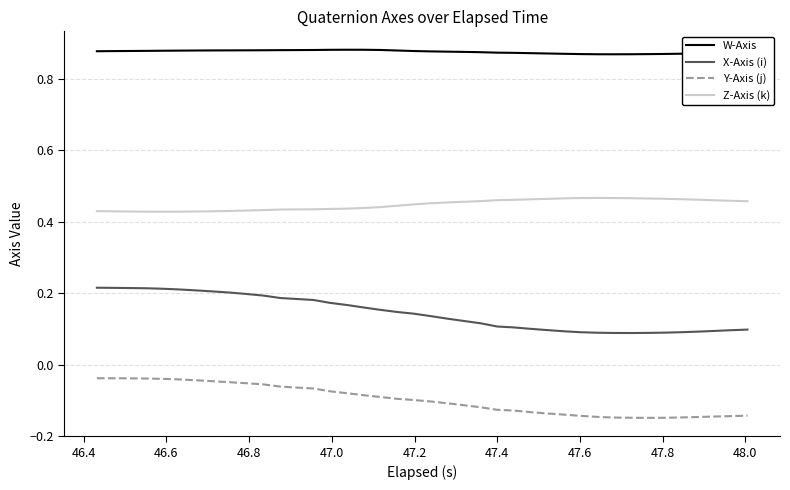

True or false: W-Axis and Z-Axis (k) cross at least once.

False